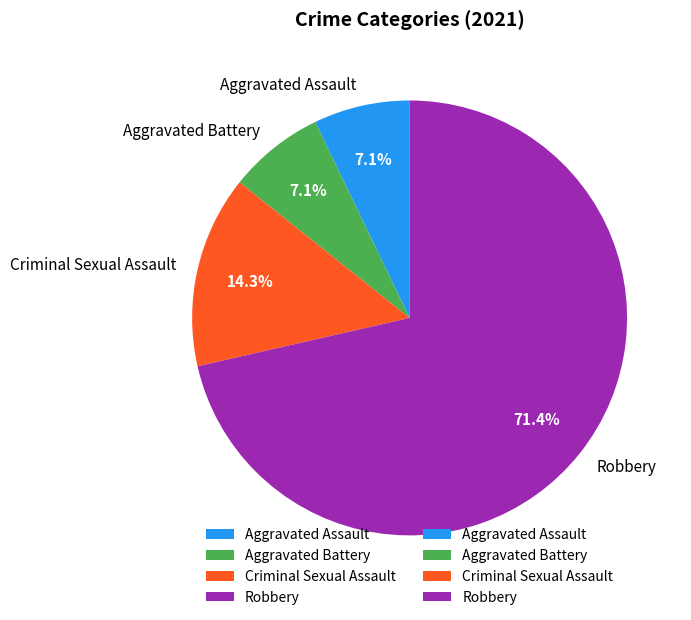

What is the largest slice in the pie chart?

Robbery